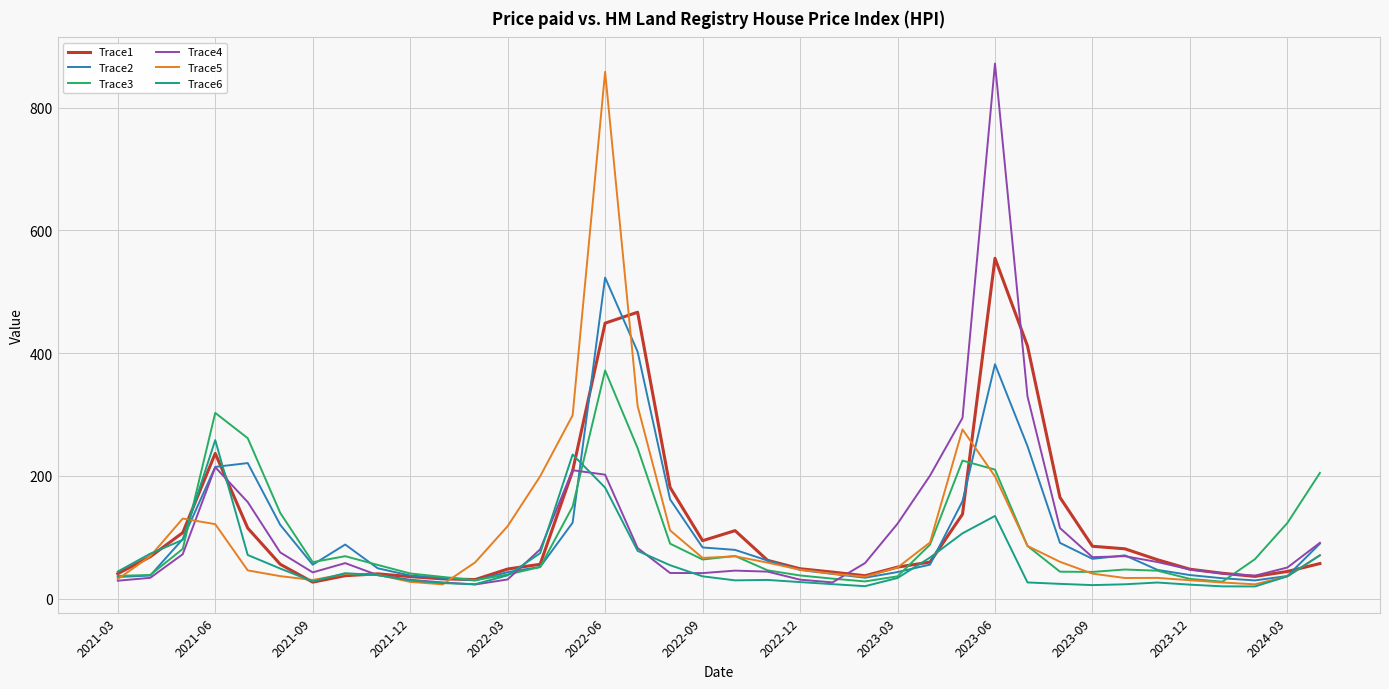

What is the lowest value of the Trace4 series?

23.1